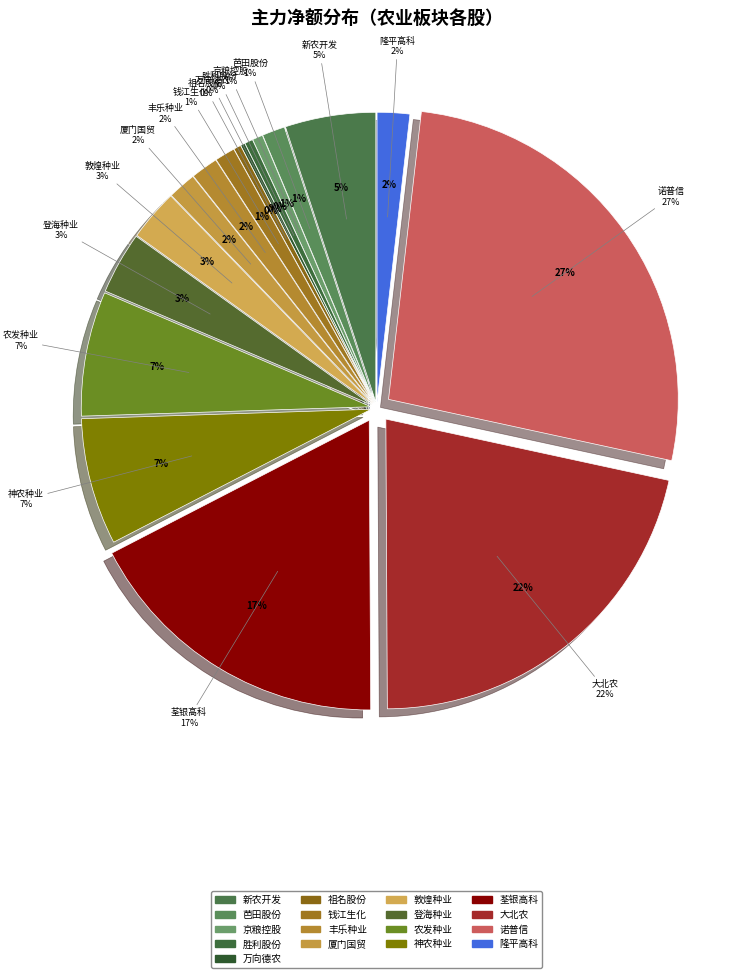

Count the number of slices in the pie.

17